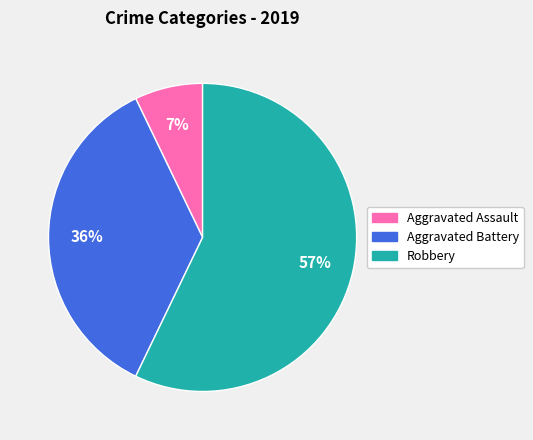

To the nearest percent, what is the difference between the largest and smallest slice percentages?

50%